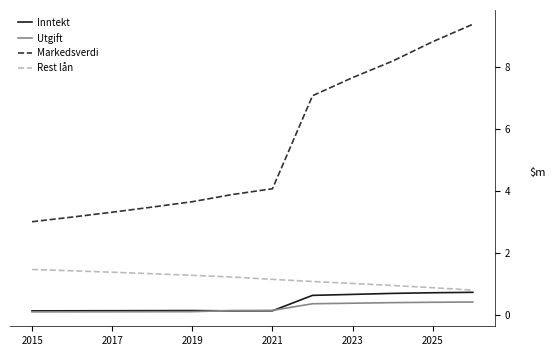

At how many categories does at least one series exceed 9?

1